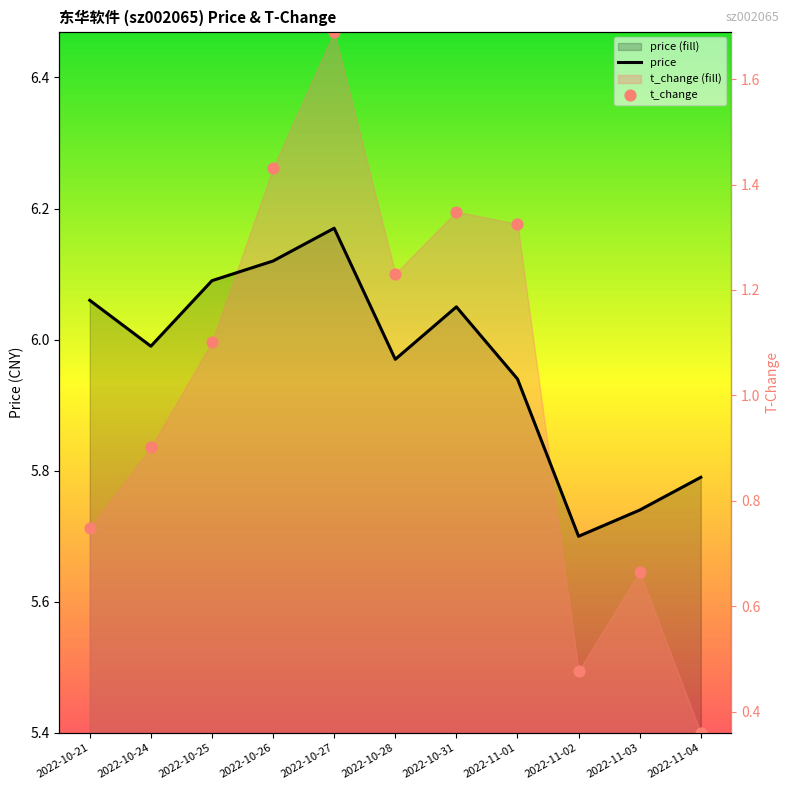

What are all the series names shown in the legend?

price, t_change